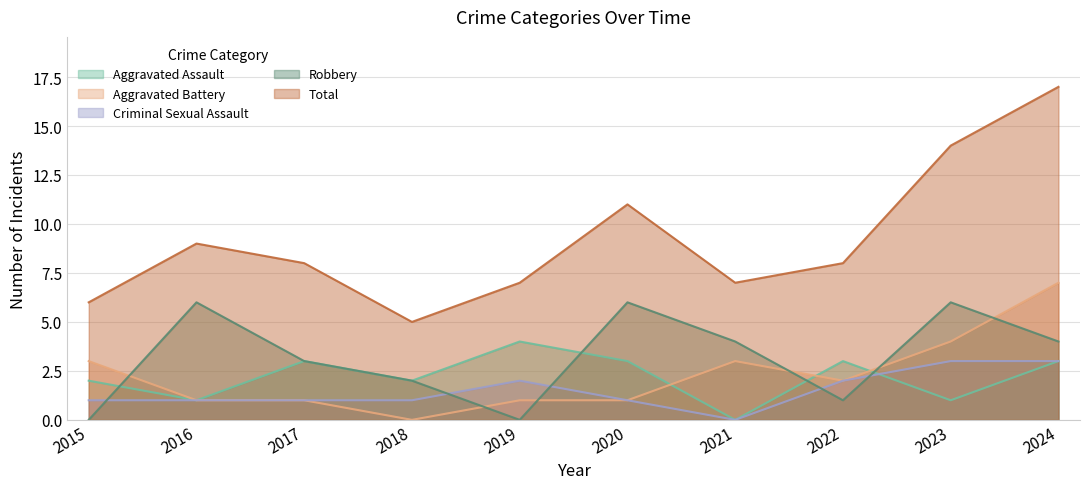

After their last crossing, which series has the higher values: Aggravated Battery or Robbery?

Aggravated Battery